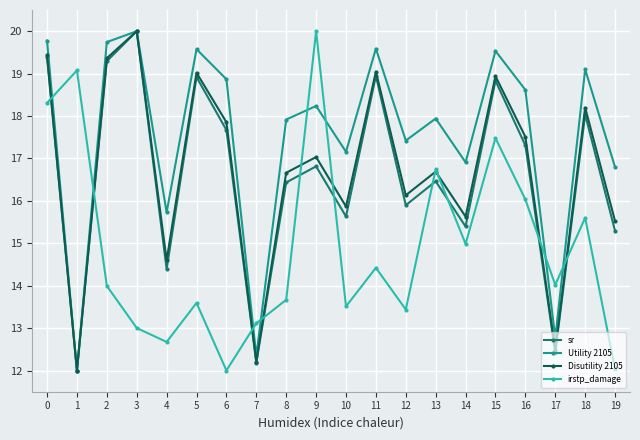

What is the value of the Disutility 2105 point at the 12th from the left?

19.0